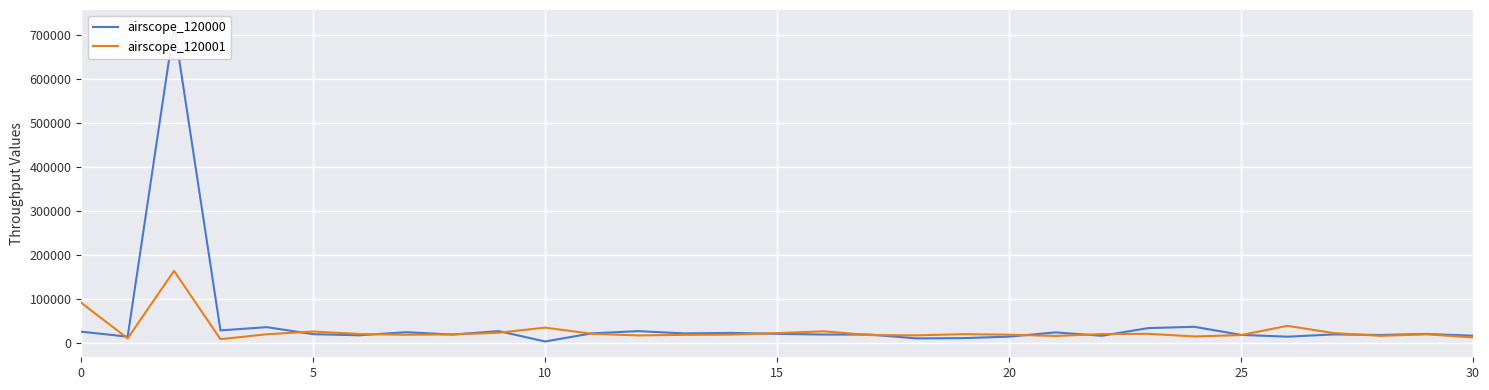

What is the total value across all series at 23?

53980.0